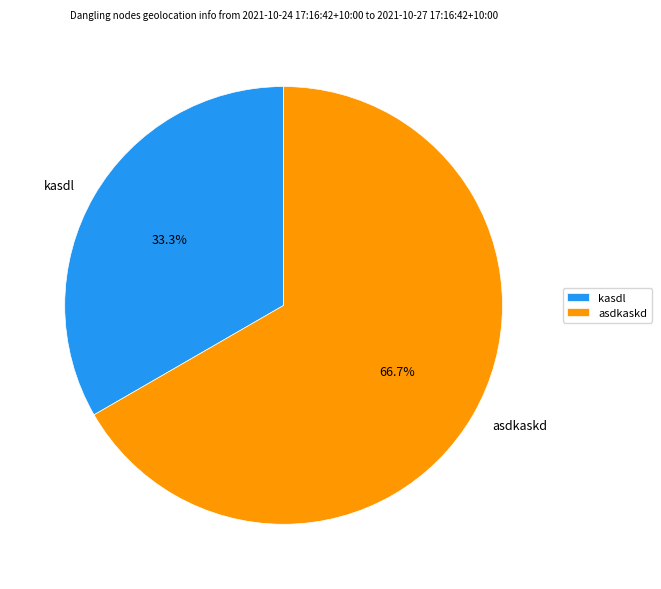

Does any single category account for the majority?

Yes